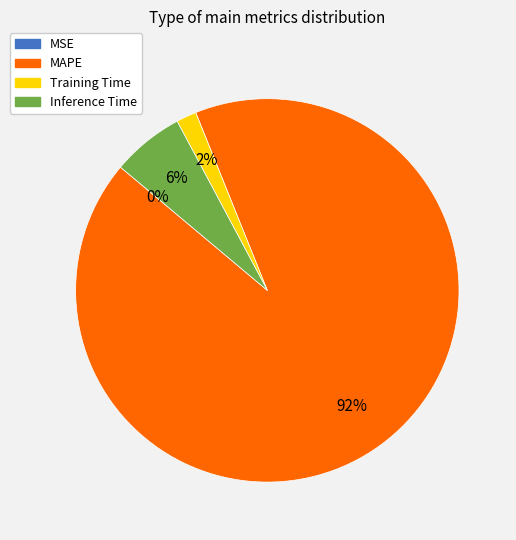

Is it true that Inference Time is 6% of the pie?

True